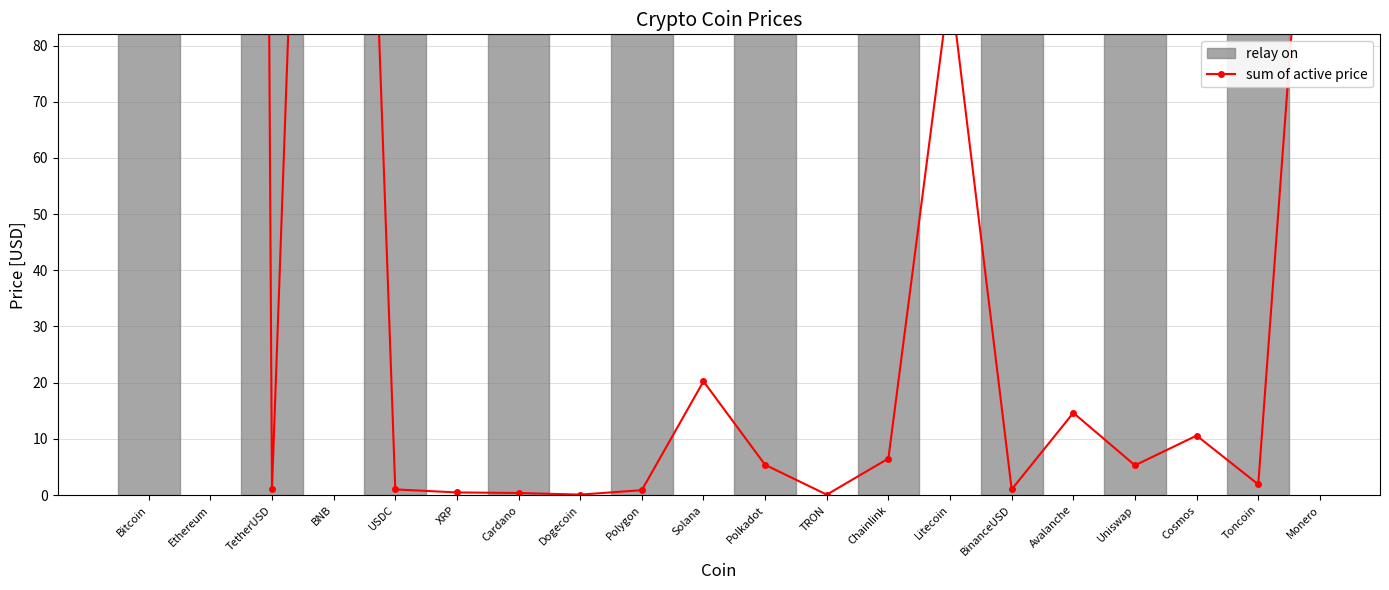

At which label does the data first exceed 5?

Bitcoin